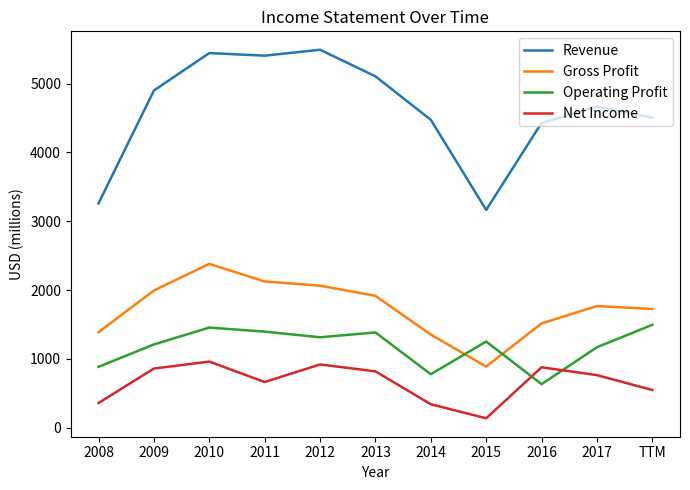

True or false: Revenue and Net Income intersect in this chart.

False